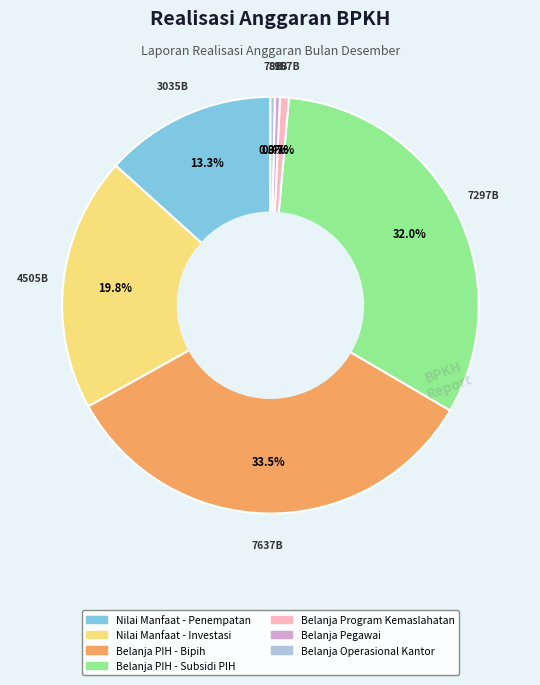

Count the number of slices in the pie.

7